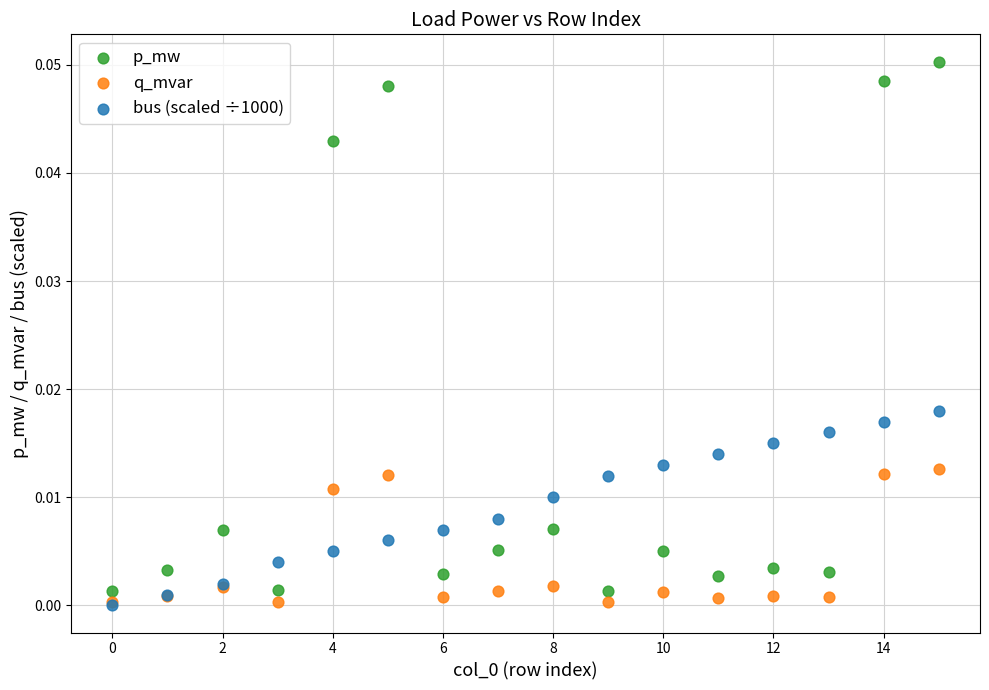

What are all the series names shown in the legend?

p_mw, q_mvar, bus (scaled ÷1000)